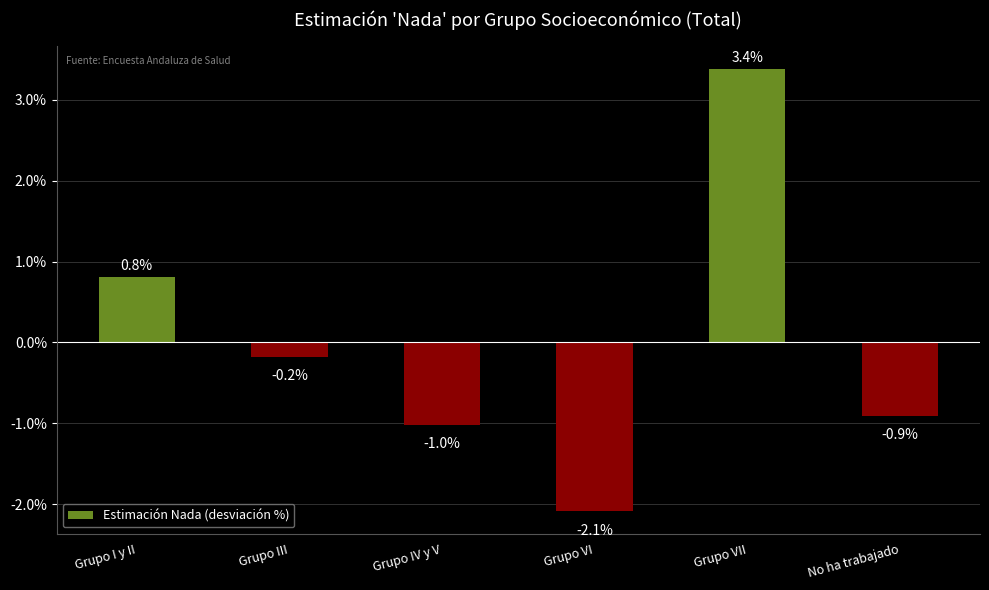

Reading left to right, transcribe all the data shown in this chart.

0.8	-0.2	-1.0	-2.1	3.4	-0.9